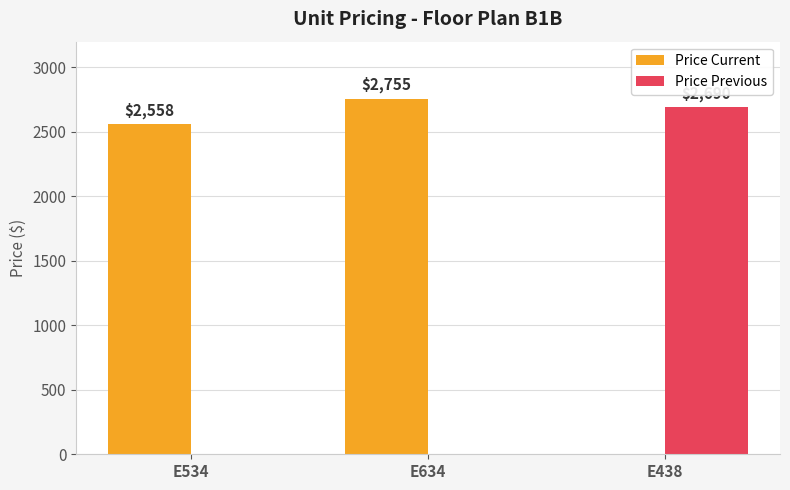

Which series has the largest total across all categories?

Price Current